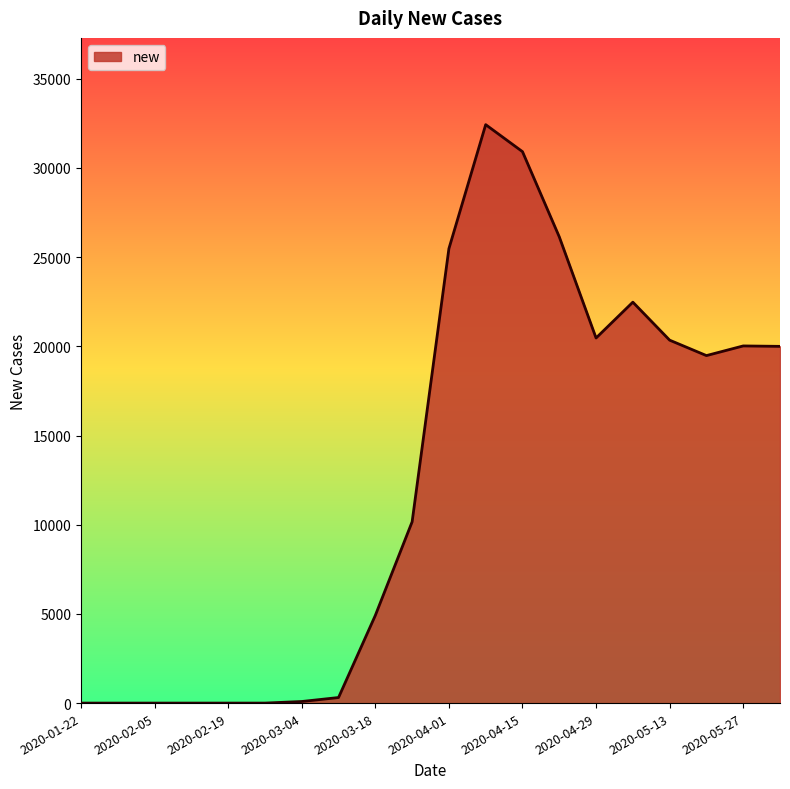

Does the chart have visible grid lines?

No